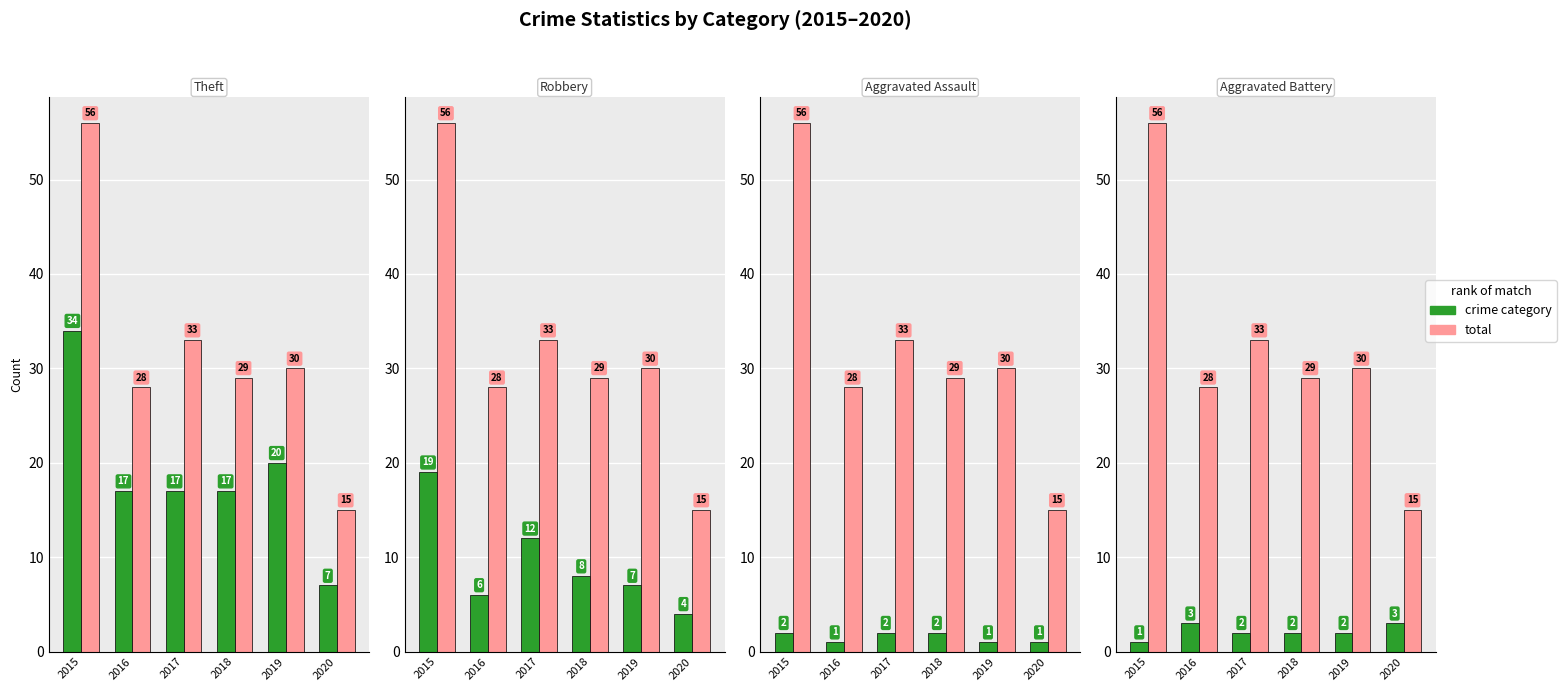

What is the difference between the highest and lowest values at 2018?

27